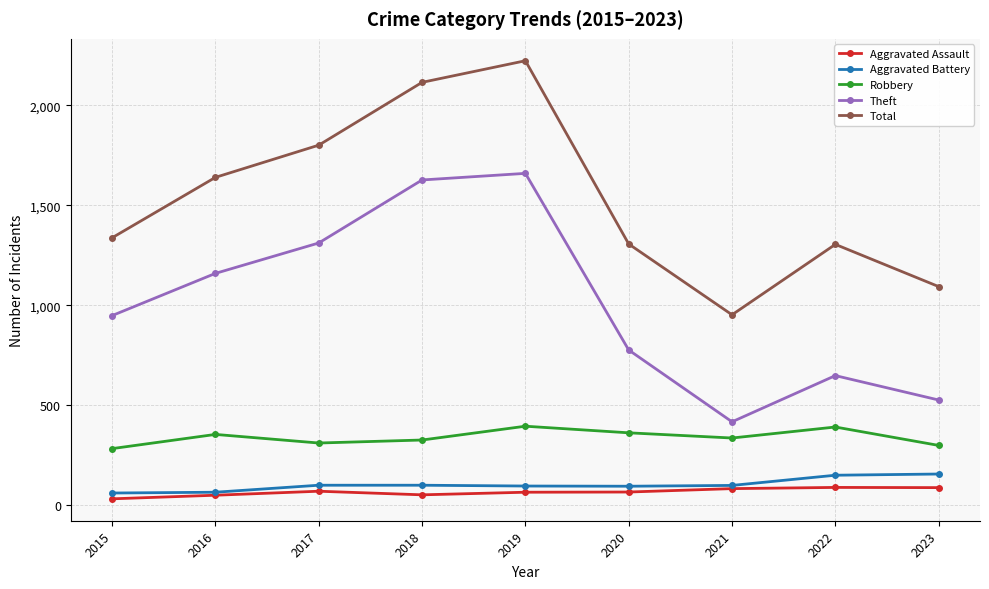

What is the value of the Theft point at the 2nd from the left?

1159